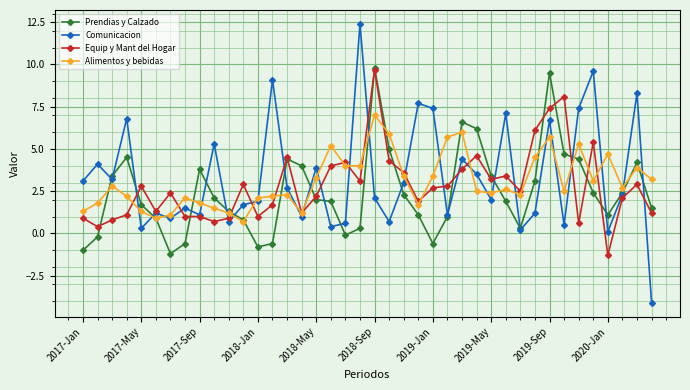

Which series has the largest range (max minus min)?

Comunicacion